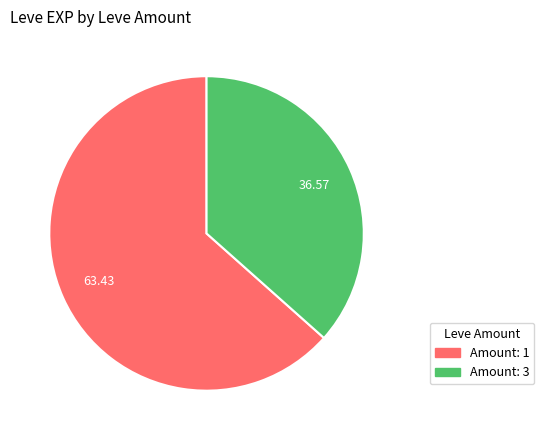

Is there a majority slice in this chart?

Yes